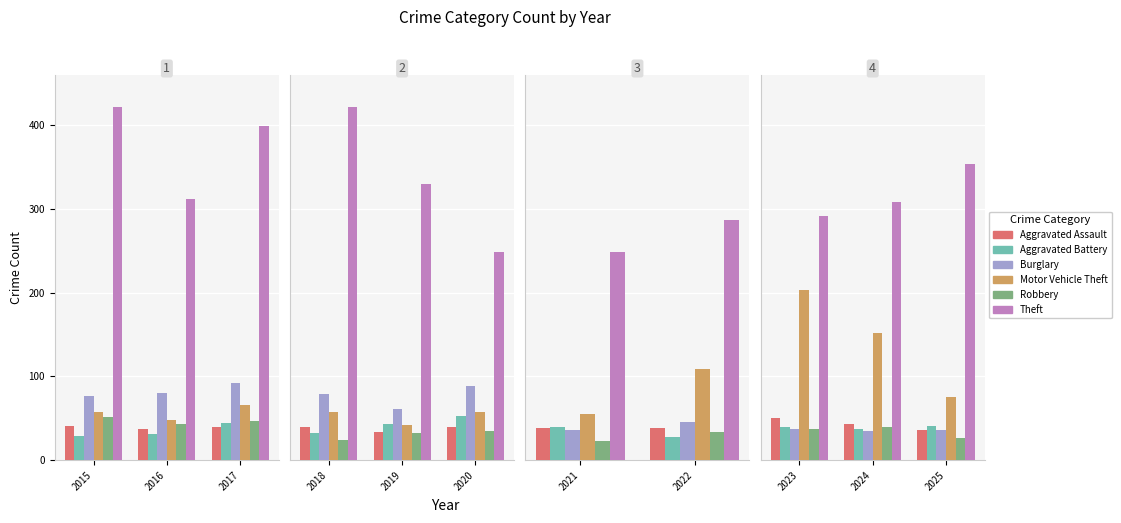

What is the value of the Theft bar at the 3rd from the left?

354